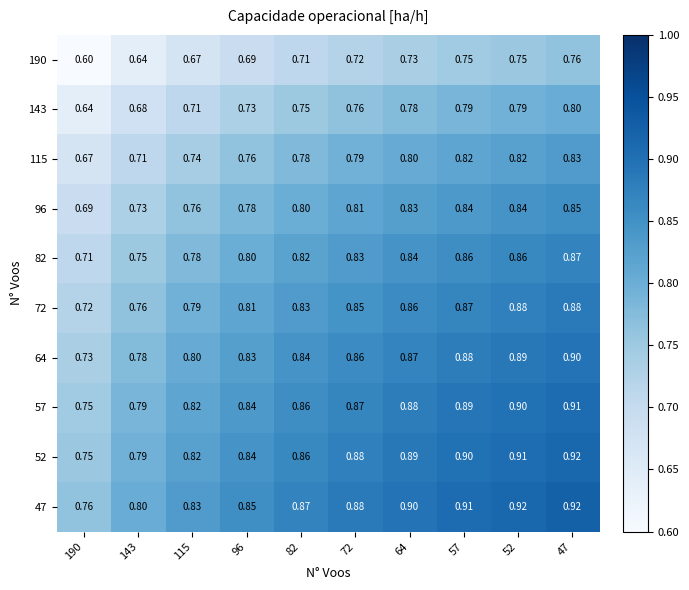

Is the value of 72 at 52 greater than the value of 52 at 52?

No